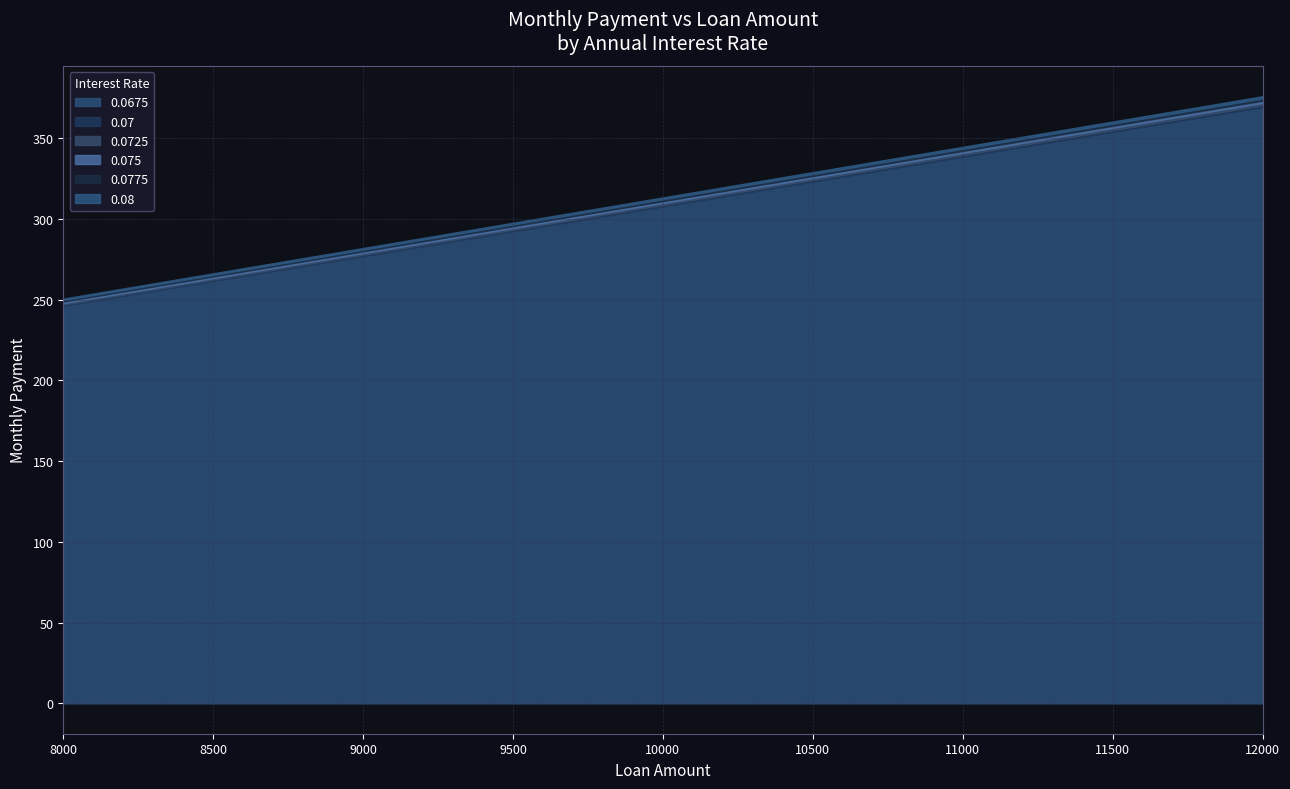

Where does the 0.07 series first go above 308?

10000